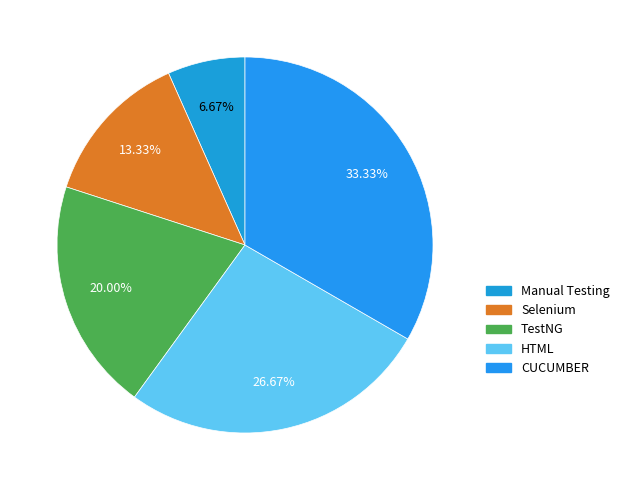

To the nearest percent, what is the difference between the HTML and TestNG slice percentages?

7%